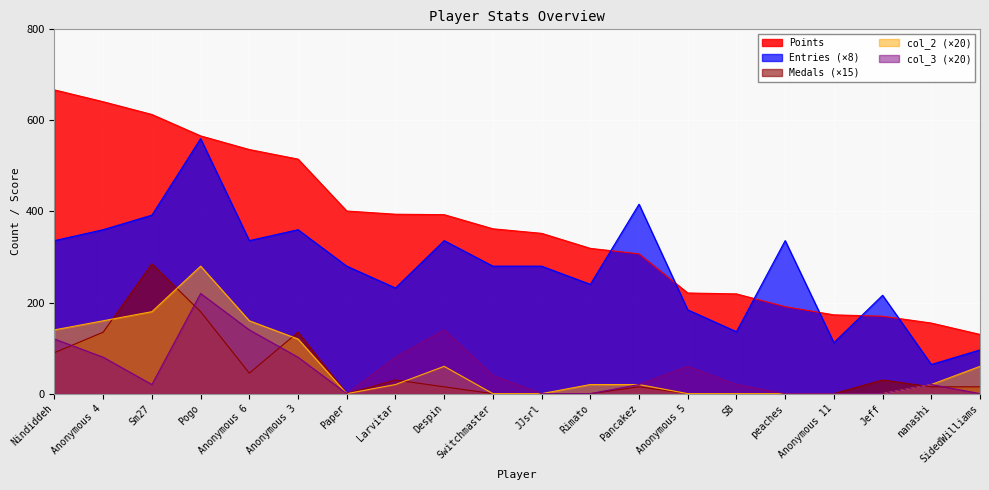

True or false: col_2 has a value of 127 at Anonymous 5.

False